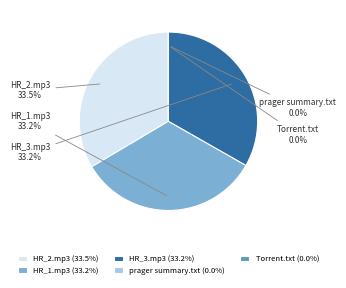

To the nearest percent, what is the average slice percentage?

20%